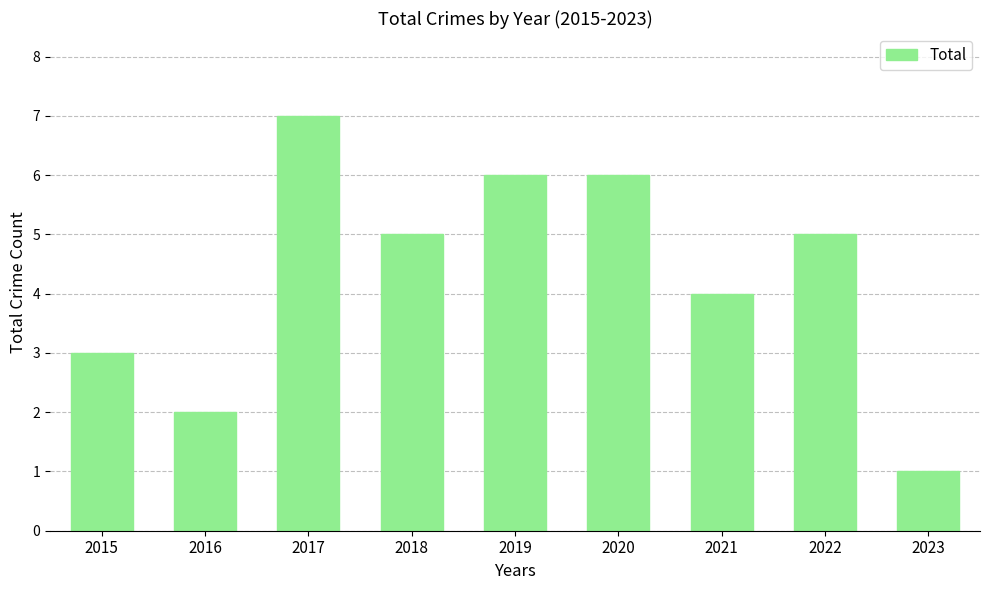

Is it true that the value at 2022 is 5?

True